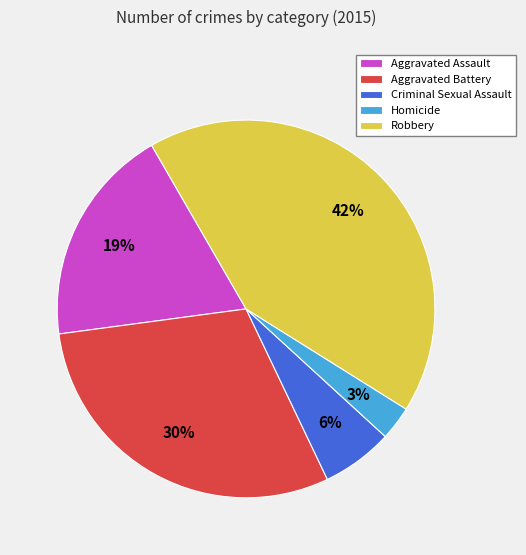

Which slice is the smallest?

Homicide